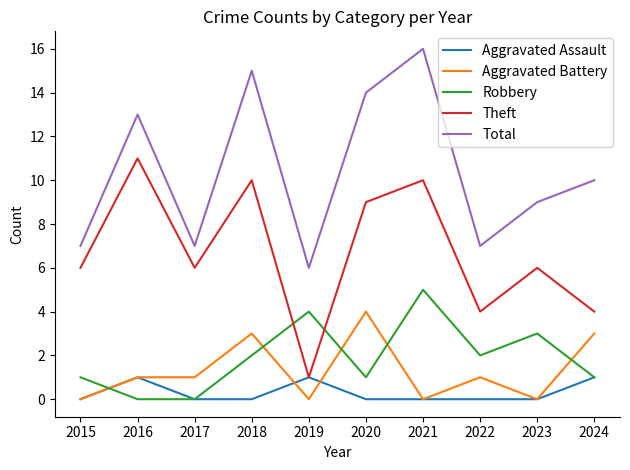

The value of Aggravated Battery at 2021 is -1. True or false?

False